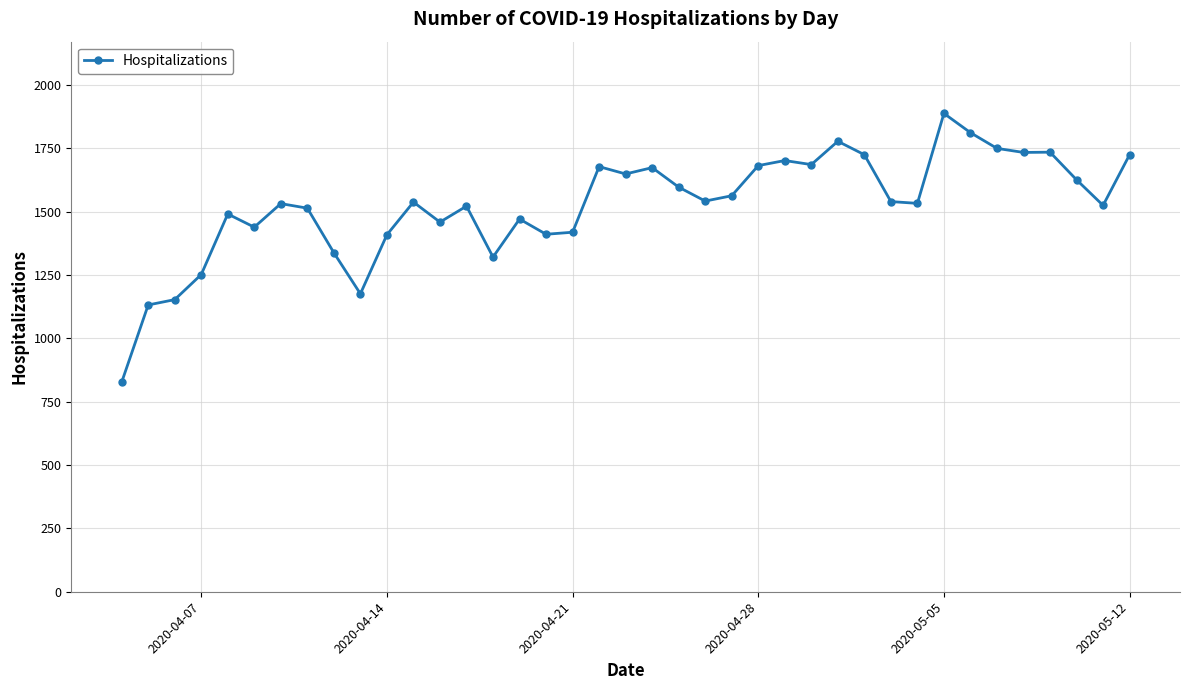

True or false: there are more than 0 points higher than both neighbors.

True